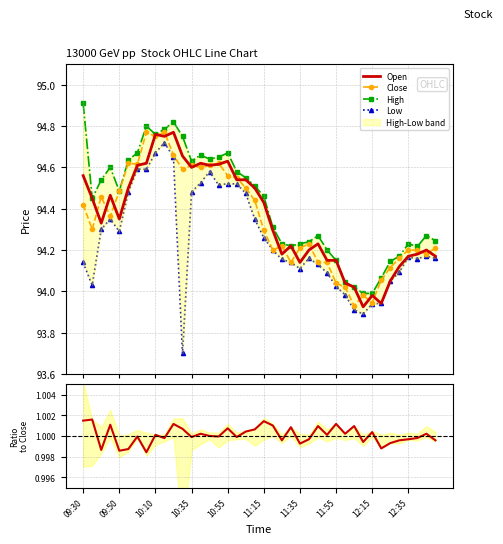

True or false: Low and High intersect in this chart.

False